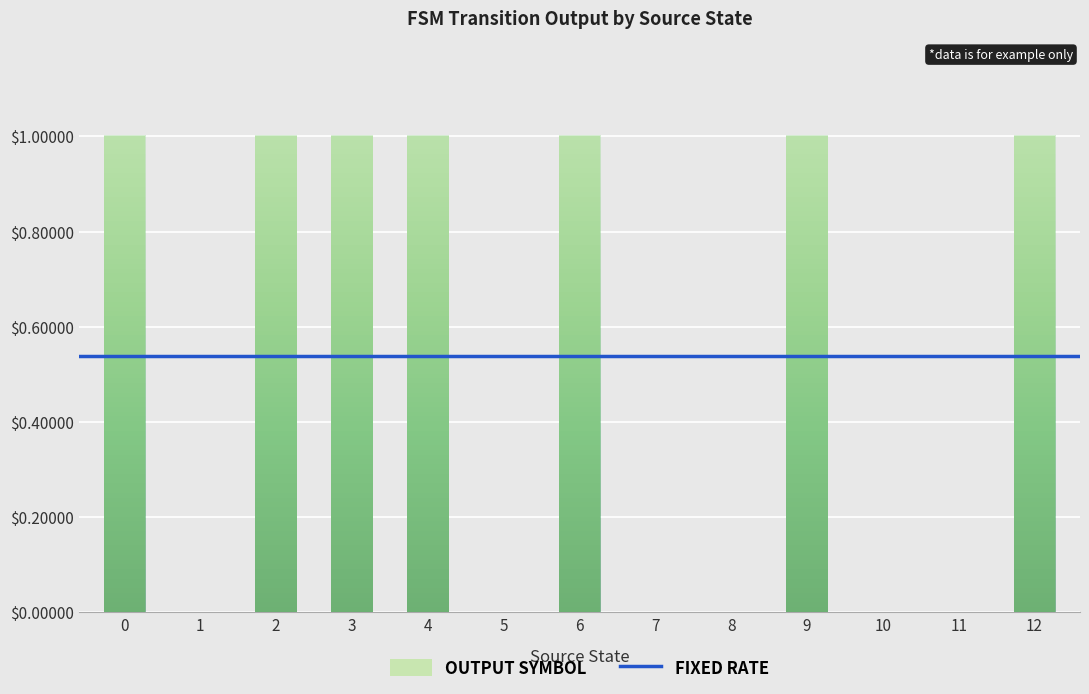

The chart shows a value of 1 at 1. True or false?

False